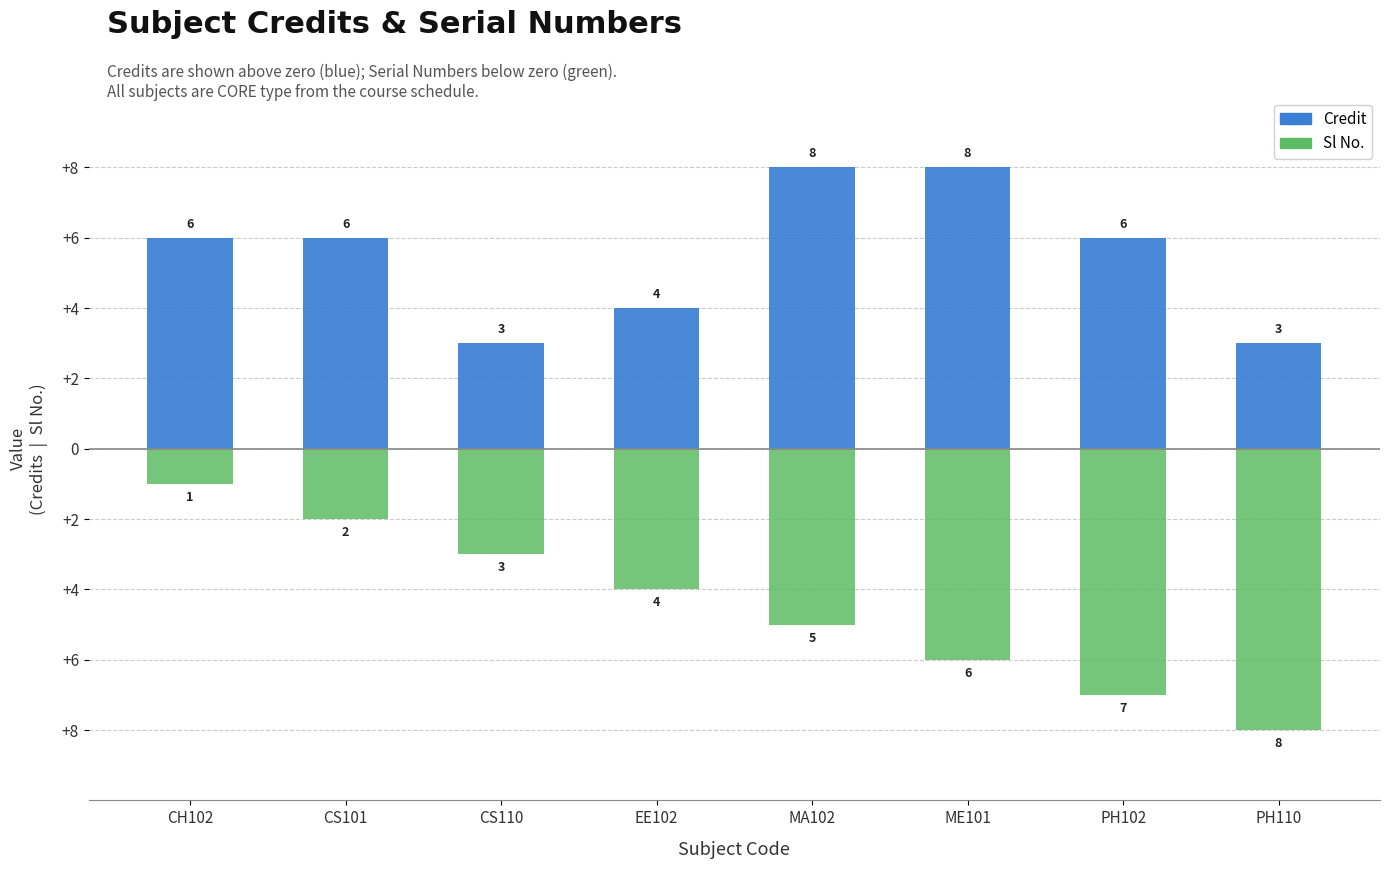

What is the value of the Credit bar at the 7th from the left?

6